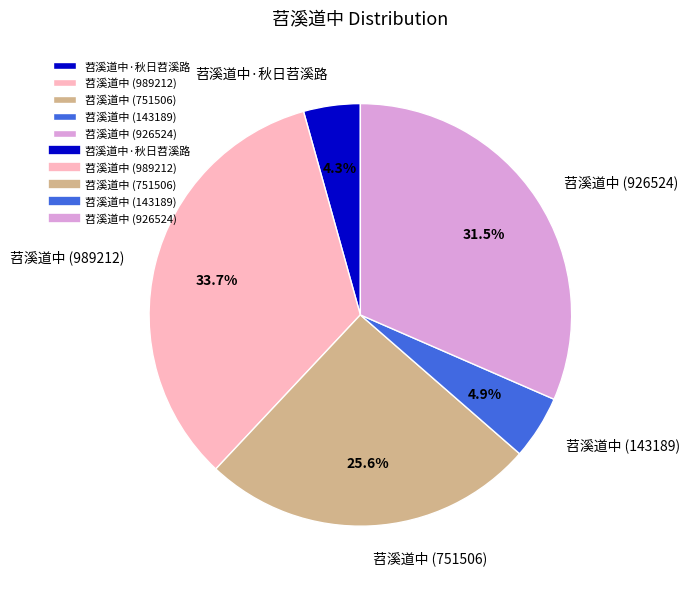

Is 苕溪道中 (926524) the majority of the pie?

No